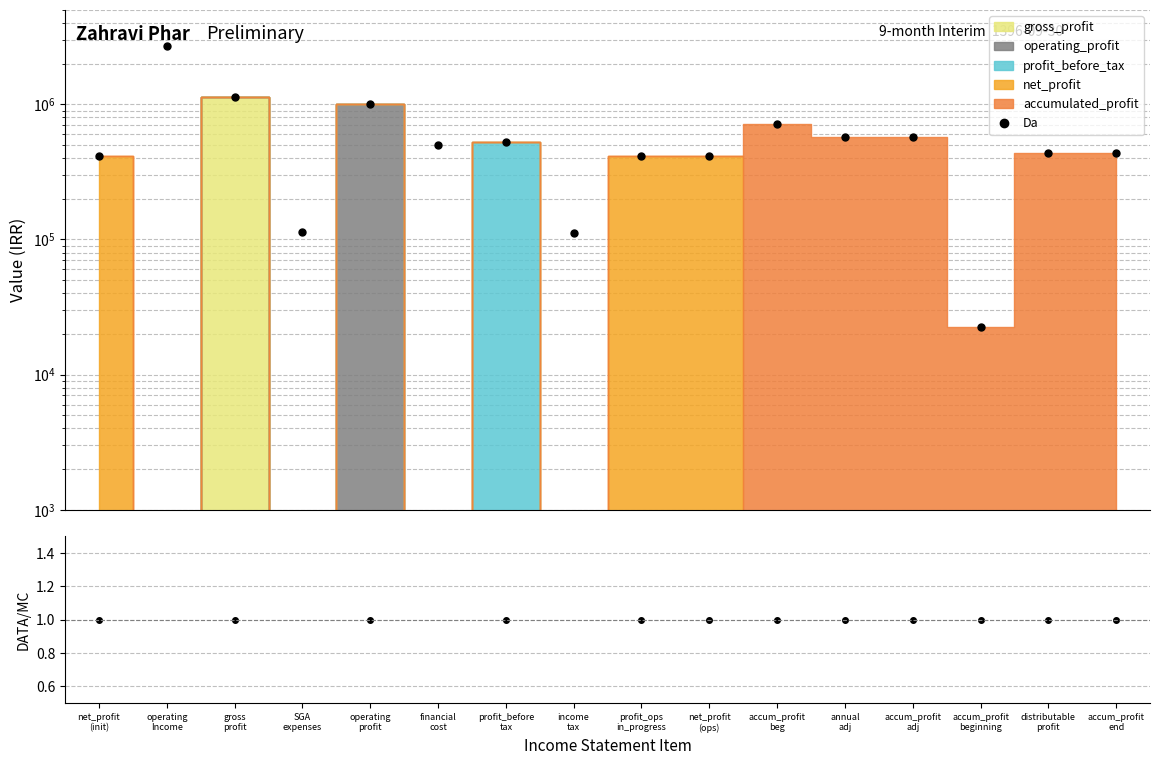

True or false: Da and DATA/MC cross at least once.

False